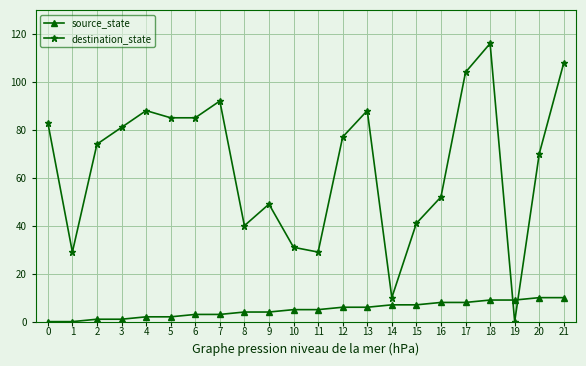

What is the total value across all series at 16?

60